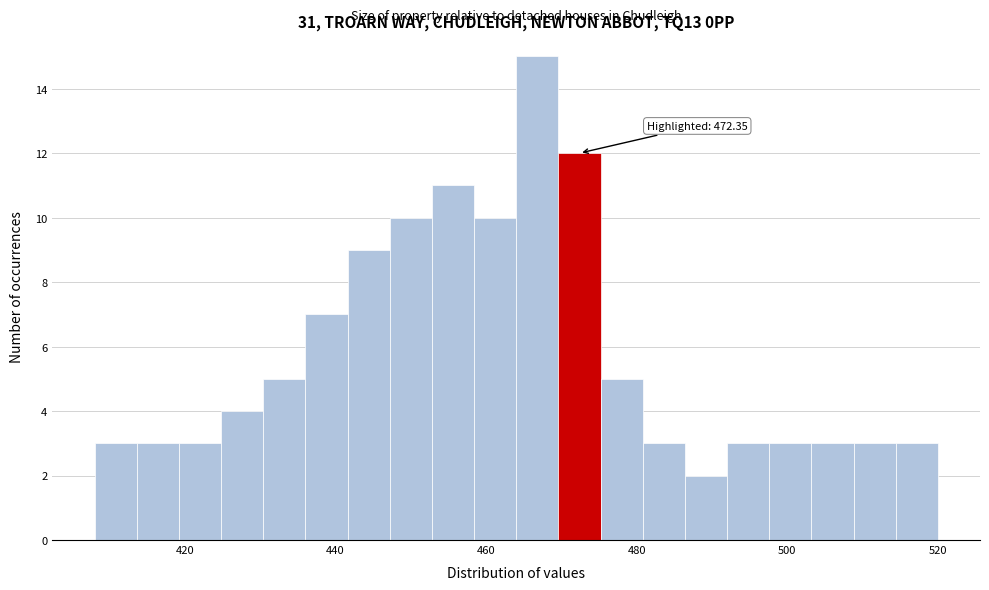

Around what value on the x-axis is the tallest bar? Give the approximate position of its centre, as read against the axis.

466